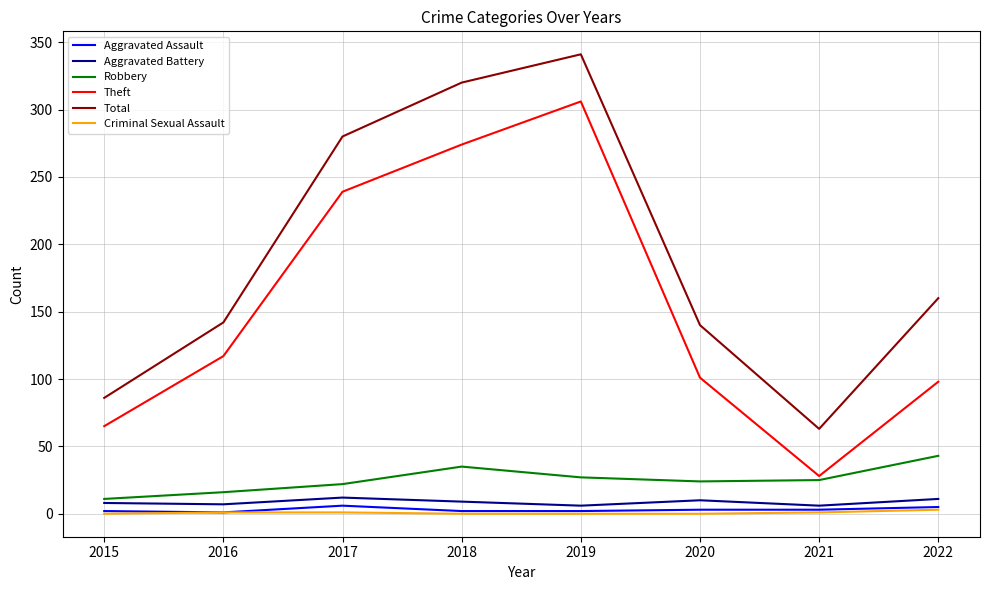

Which series has the largest total across all categories?

Total